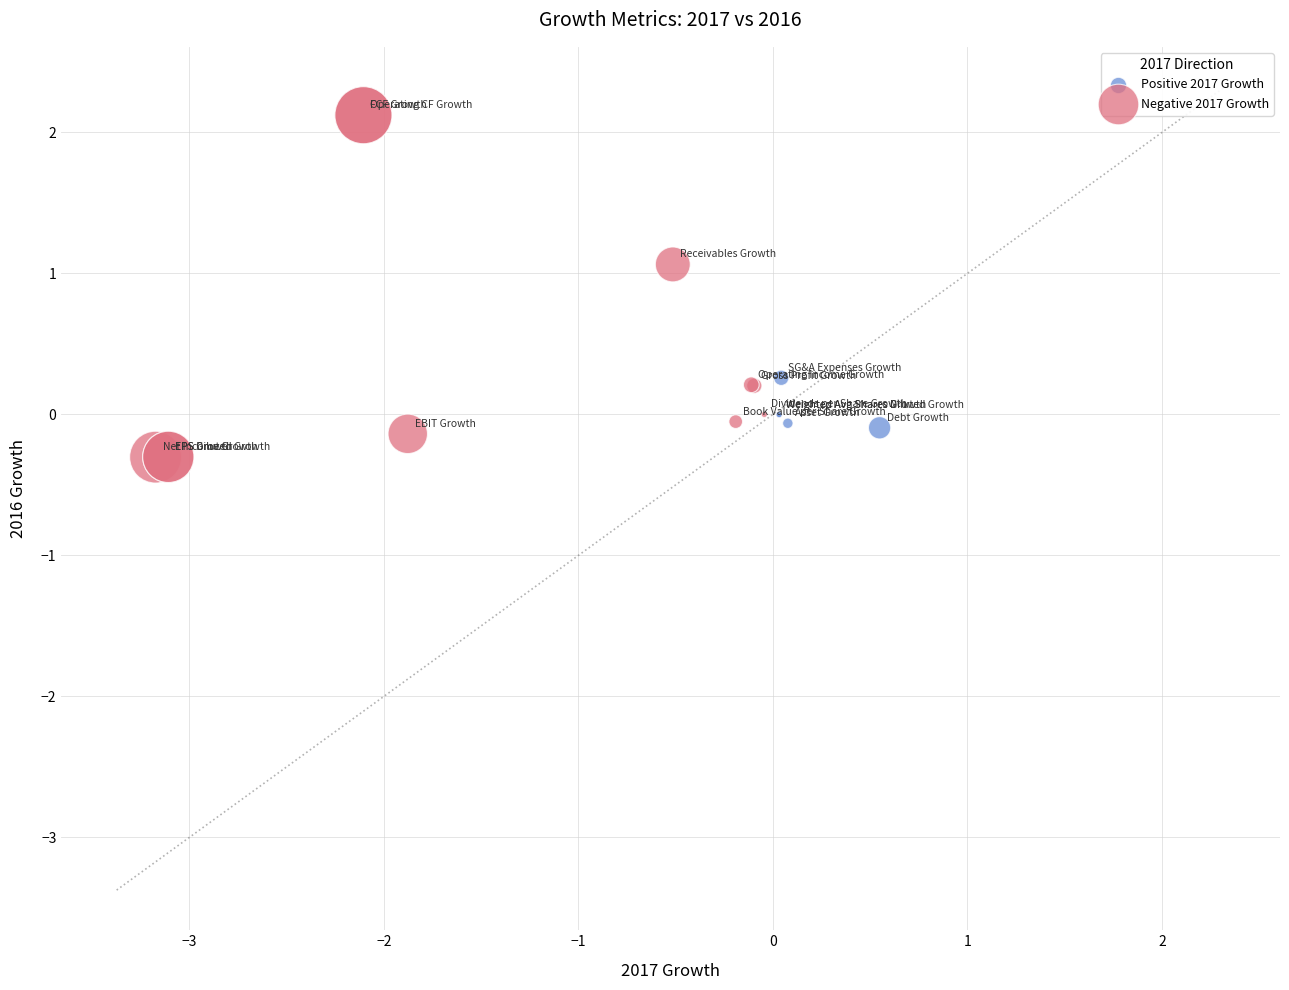

Which series reaches the maximum Y coordinate?

Negative 2017 Growth